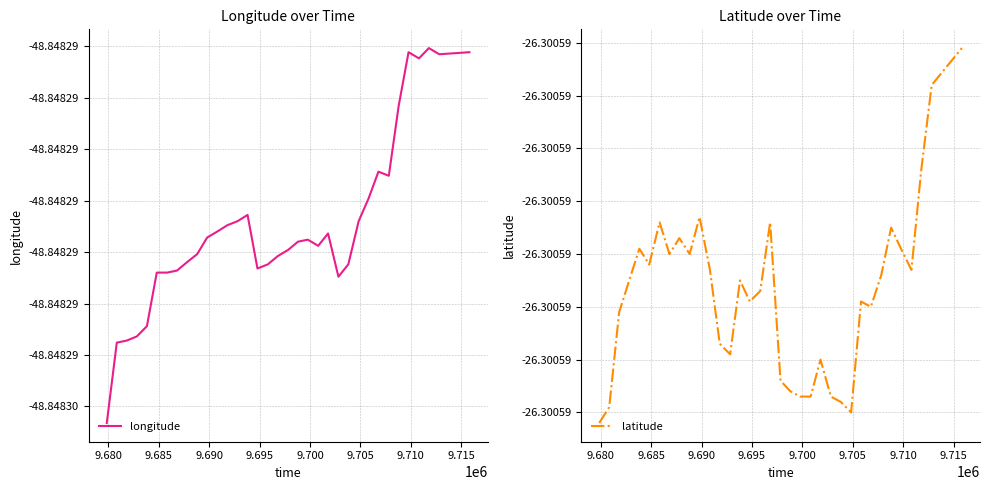

How many interior local valleys does the latitude series have?

8